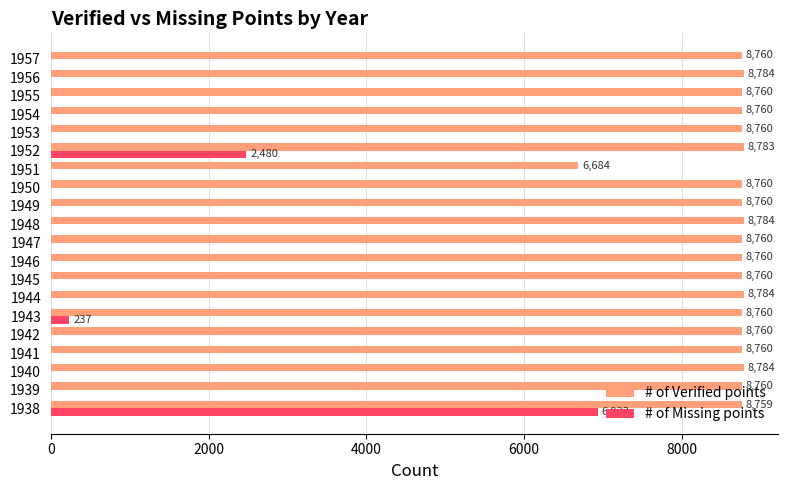

The # of Missing points series shows -3928 at 1940. True or false?

False